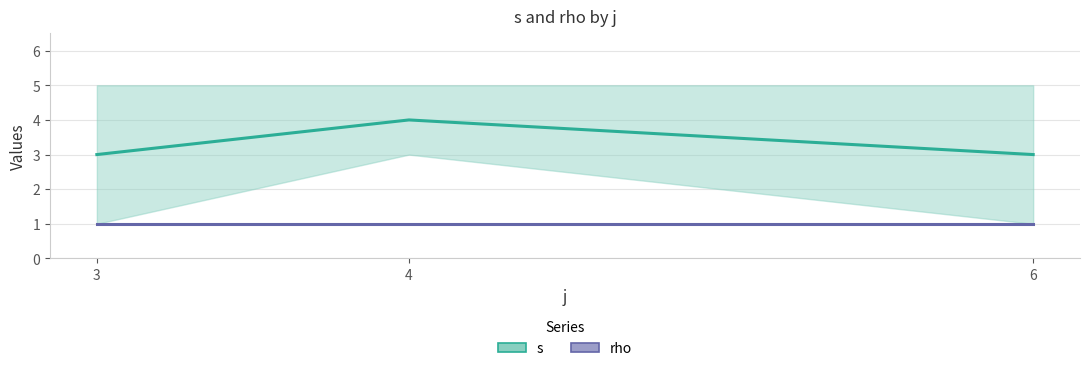

What is the difference between the second highest and second lowest values in the s series?

4